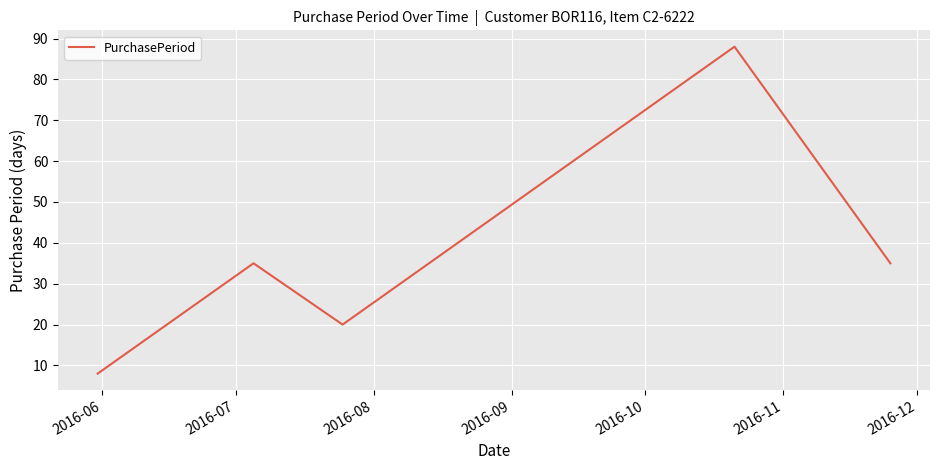

What is the sum of all values?

186